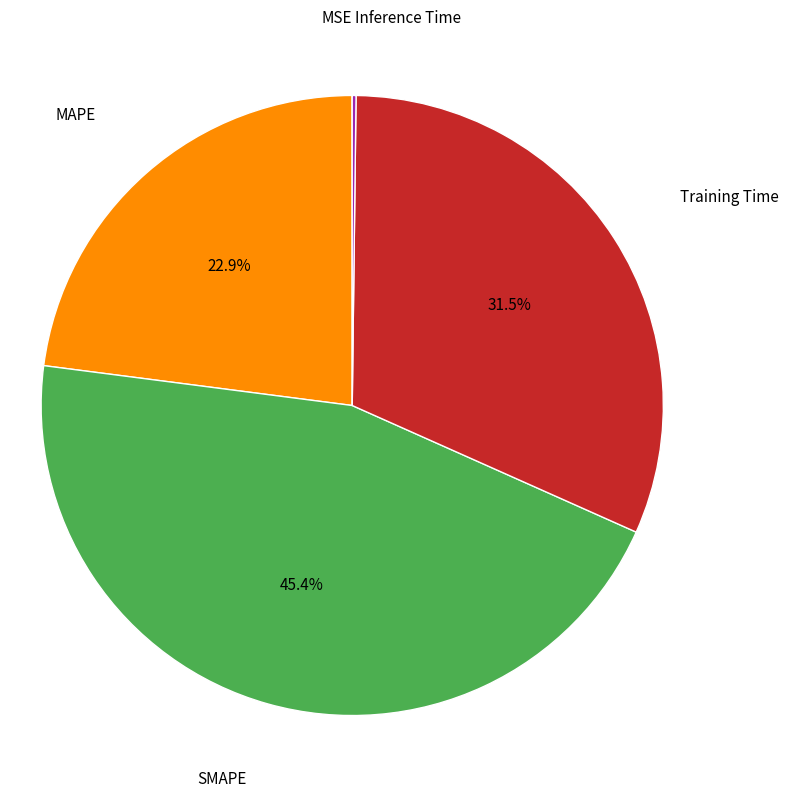

Is there a majority slice in this chart?

No